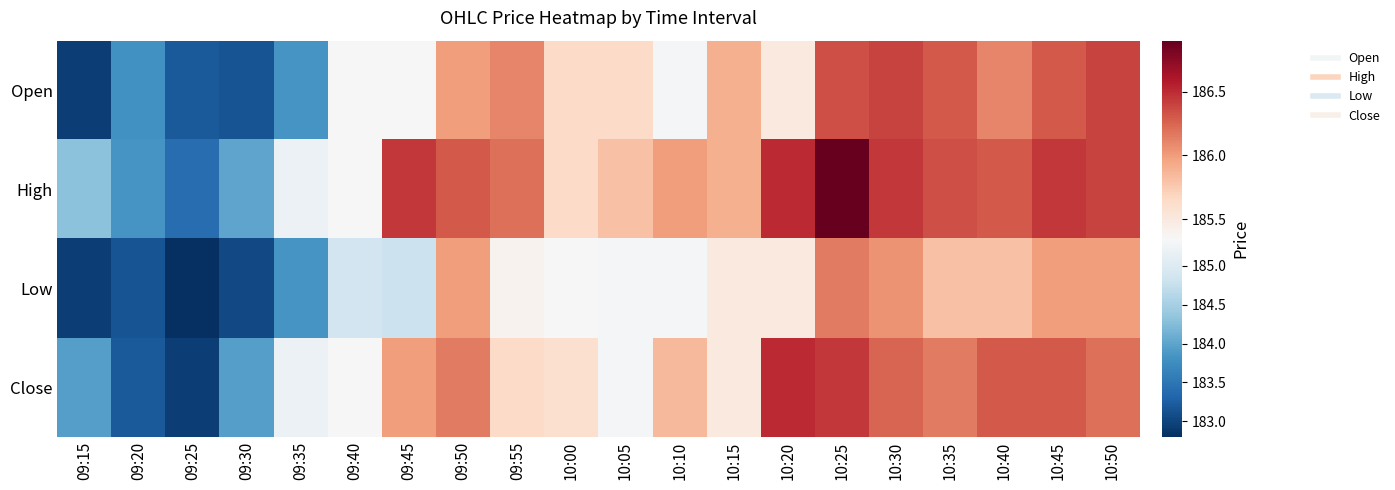

Reading left to right, extract all data points from this chart.

Open: 09:15=182.9	09:20=183.8	09:25=183.2	09:30=183.2	09:35=183.8	09:40=185.3	09:45=185.3	09:50=186.0	09:55=186.1	10:00=185.7	10:05=185.7	10:10=185.3	10:15=185.9	10:20=185.5	10:25=186.3	10:30=186.4	10:35=186.3	10:40=186.1	10:45=186.3	10:50=186.4
High: 09:15=184.3	09:20=183.8	09:25=183.4	09:30=184.0	09:35=185.2	09:40=185.3	09:45=186.4	09:50=186.3	09:55=186.2	10:00=185.7	10:05=185.8	10:10=186.0	10:15=185.9	10:20=186.5	10:25=186.9	10:30=186.4	10:35=186.3	10:40=186.3	10:45=186.4	10:50=186.4
Low: 09:15=182.9	09:20=183.2	09:25=182.8	09:30=183.1	09:35=183.8	09:40=184.8	09:45=184.8	09:50=186.0	09:55=185.4	10:00=185.3	10:05=185.3	10:10=185.3	10:15=185.5	10:20=185.5	10:25=186.2	10:30=186.1	10:35=185.8	10:40=185.8	10:45=186.0	10:50=186.0
Close: 09:15=183.9	09:20=183.2	09:25=182.9	09:30=183.9	09:35=185.2	09:40=185.3	09:45=186.0	09:50=186.2	09:55=185.7	10:00=185.6	10:05=185.3	10:10=185.8	10:15=185.5	10:20=186.5	10:25=186.4	10:30=186.2	10:35=186.2	10:40=186.3	10:45=186.3	10:50=186.2